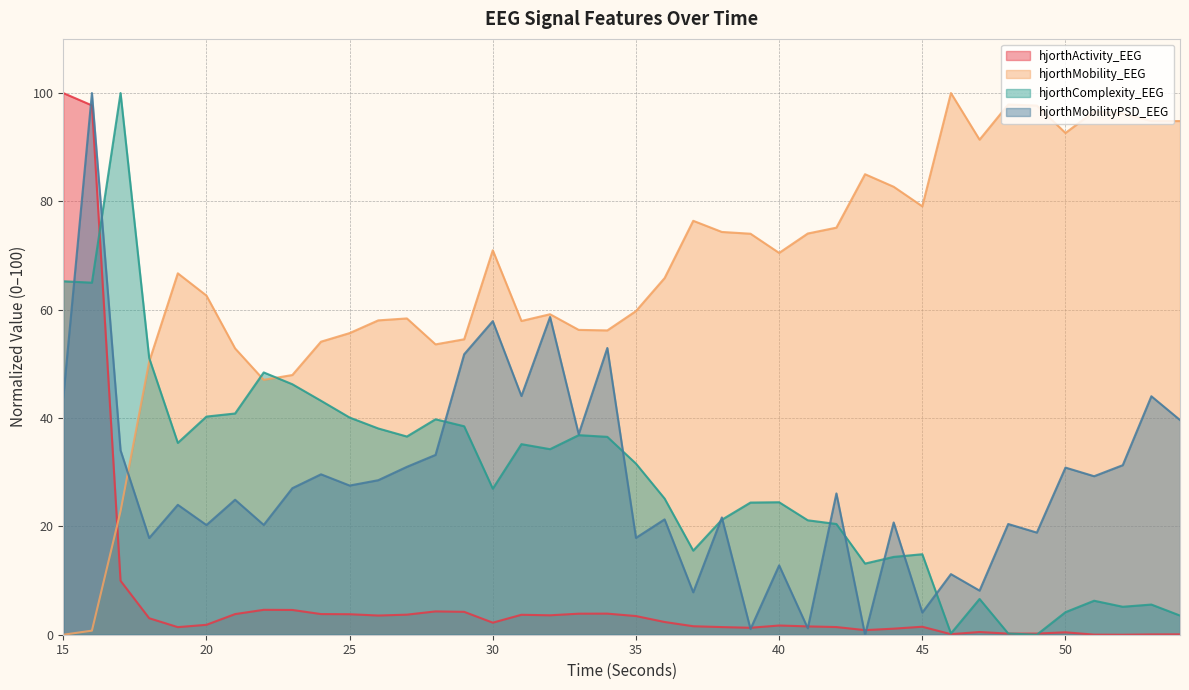

In hjorthMobilityPSD_EEG, how many points are higher than both neighbors (excluding endpoints)?

16